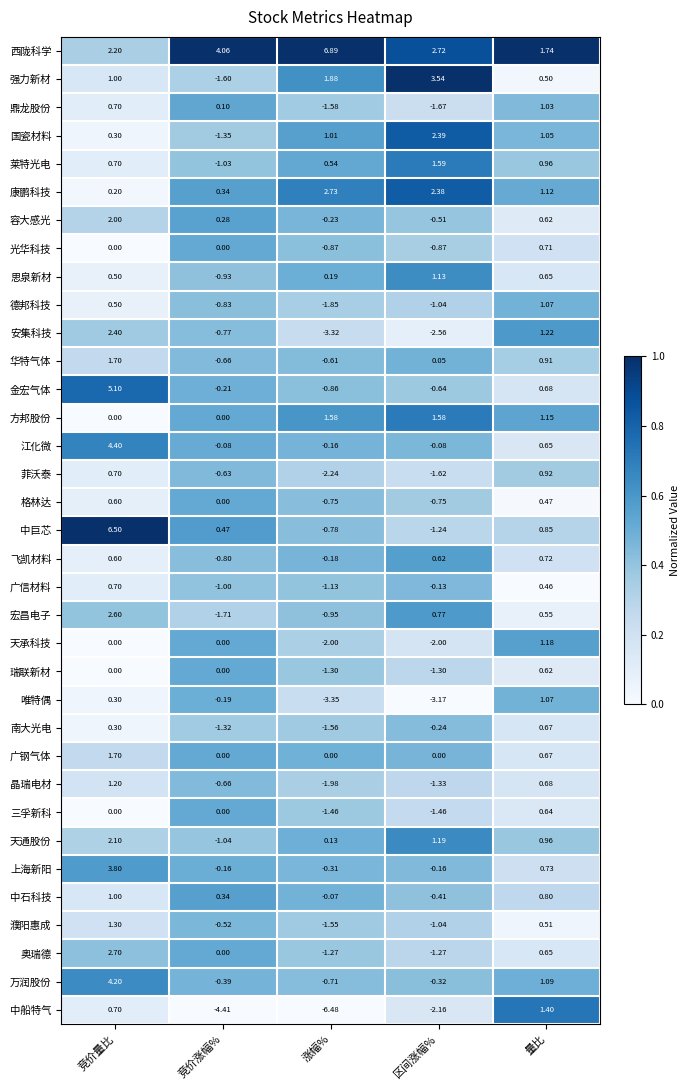

What is the difference between the highest and lowest values at 涨幅%?

13.4